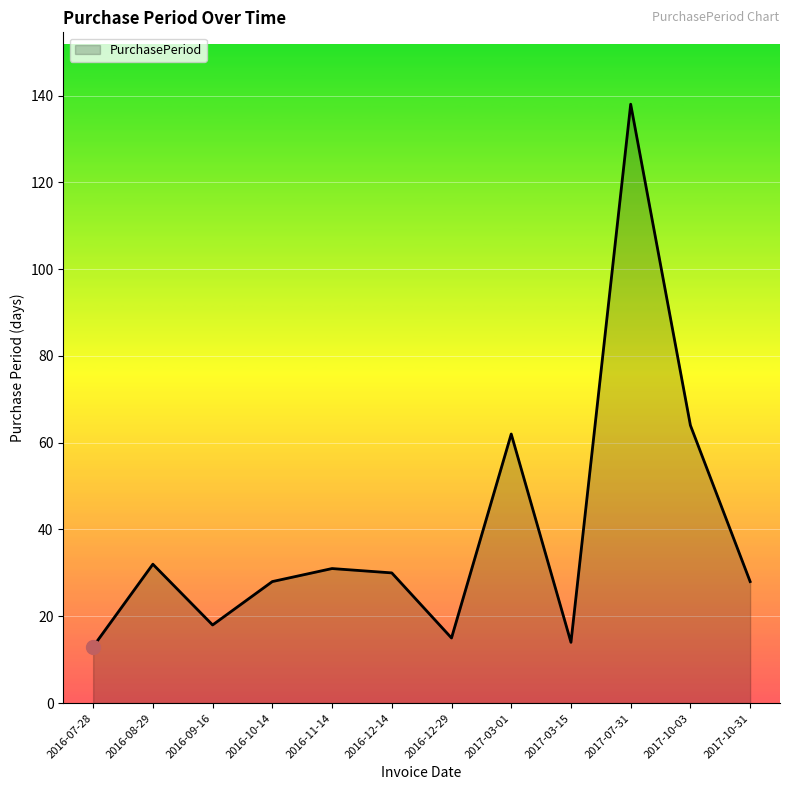

Which category has the highest value across all series?

2017-07-31